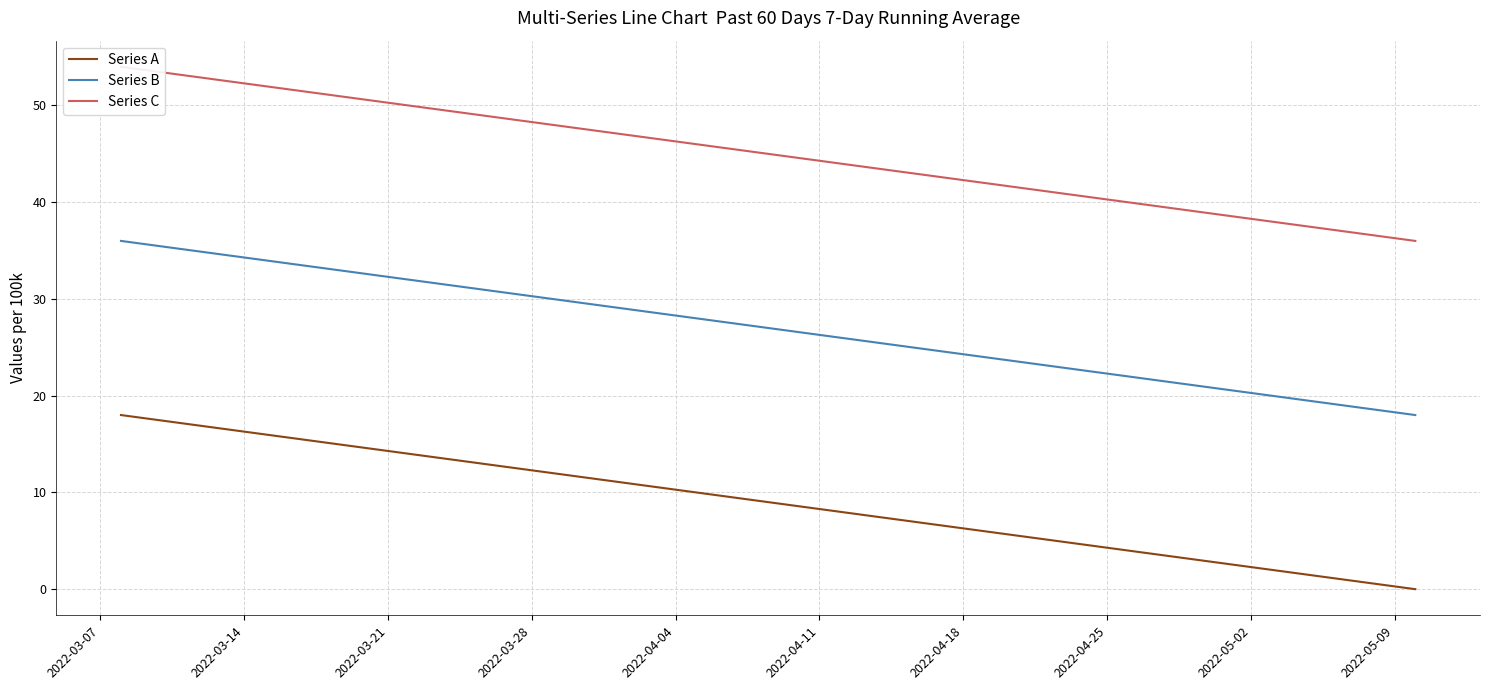

True or false: Series C has more than 1 points higher than both neighbors.

False